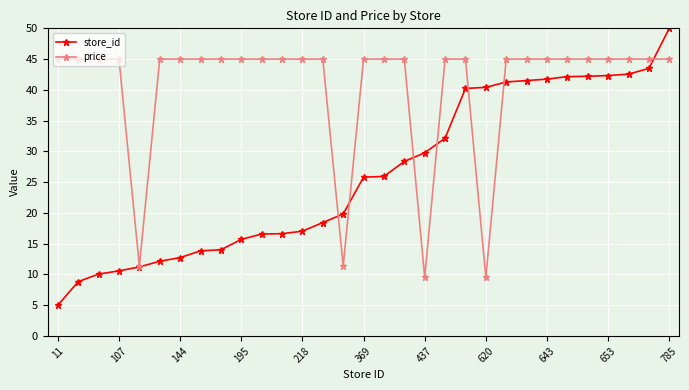

What is the sum of all store_id values?

812.6